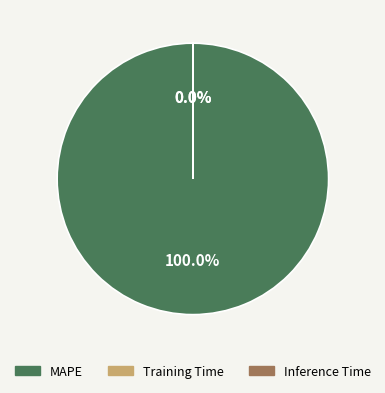

What is the largest slice in the pie chart?

MAPE